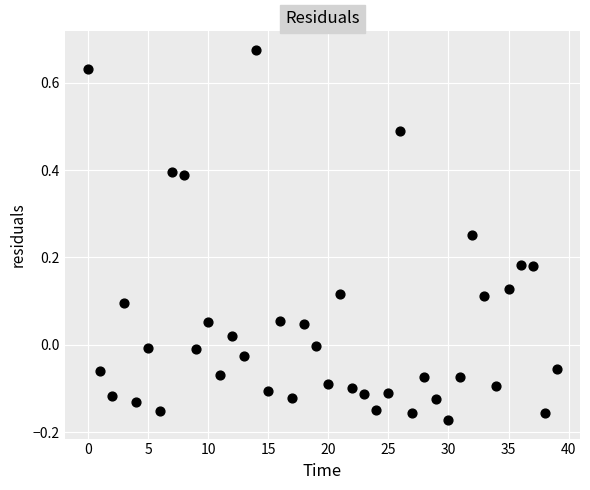

What is the range of Y values (max minus min)?

0.8